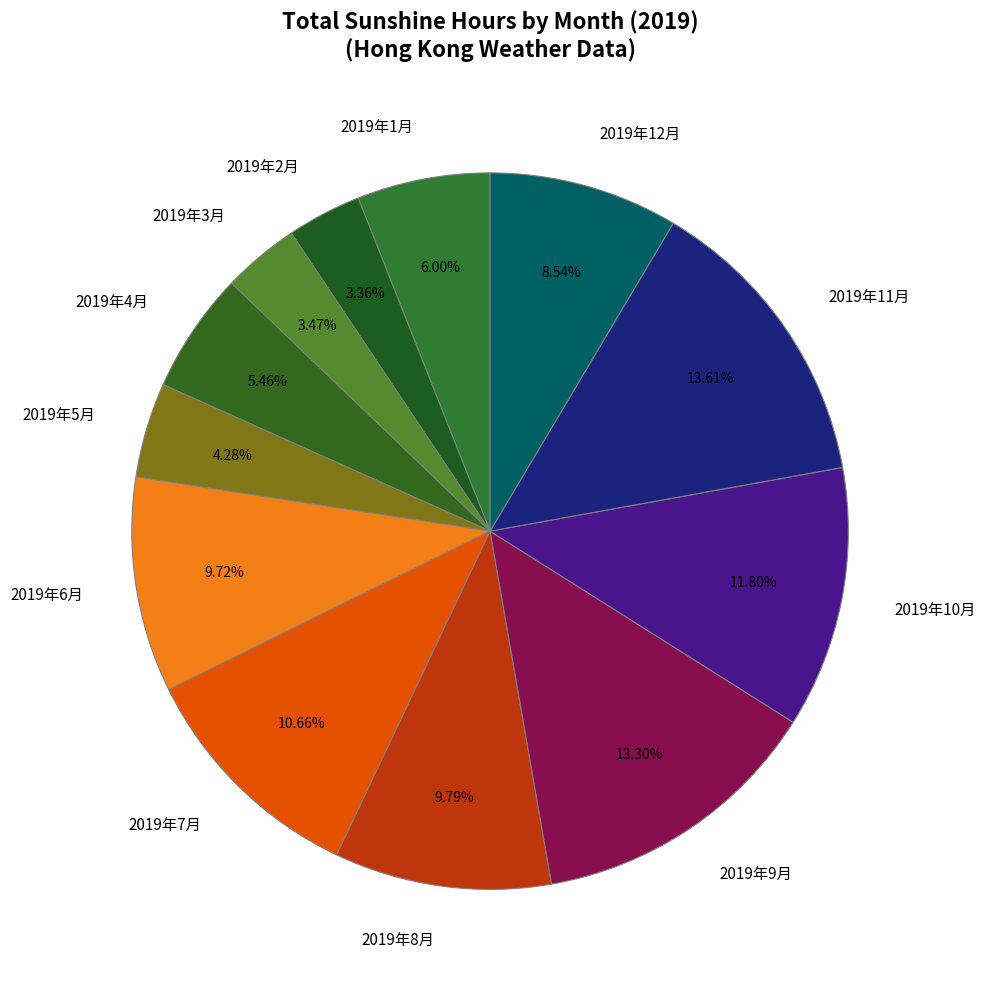

To the nearest percent, what is the difference between the largest and smallest slice percentages?

10%